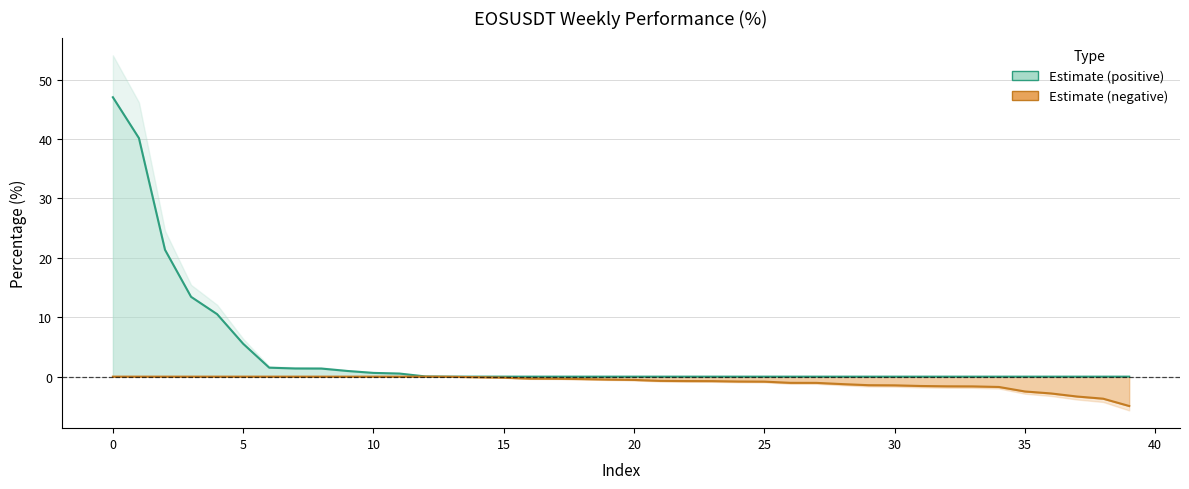

Rank the series at 35 from highest to lowest value.

Estimate (positive) line, Estimate (negative) line